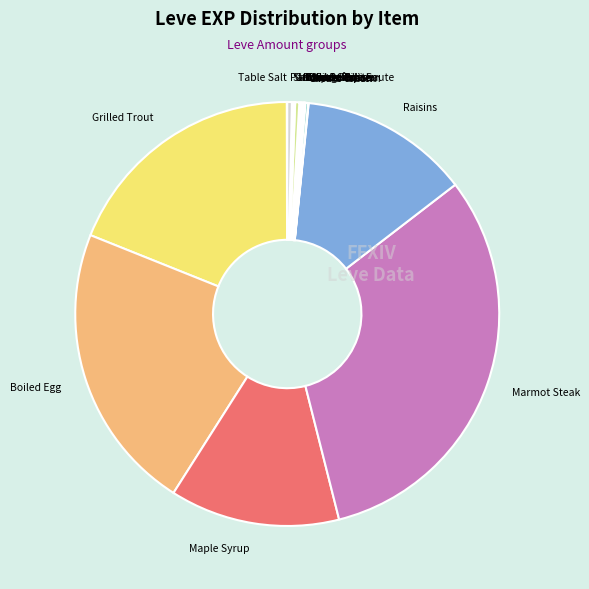

Combined, do Grilled Trout and Raisins account for over 50%?

No